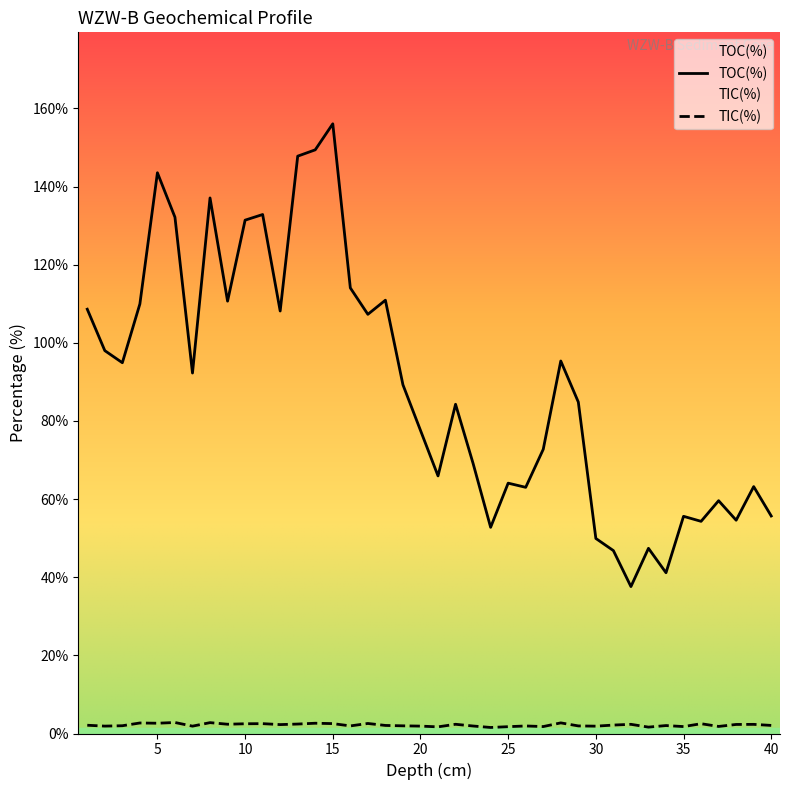

Is the value of TIC(%) at 8 greater than the value of TOC(%) at 3?

No